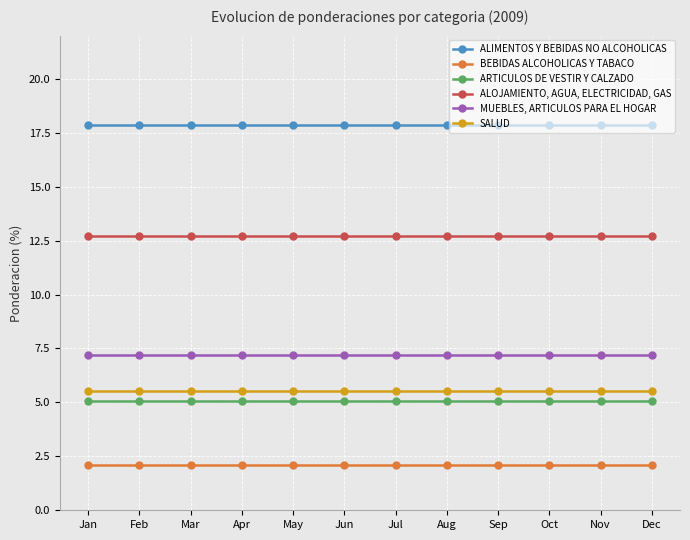

At Sep, list the series in order from smallest to largest.

BEBIDAS ALCOHOLICAS Y TABACO, ARTICULOS DE VESTIR Y CALZADO, SALUD, MUEBLES, ARTICULOS PARA EL HOGAR, ALOJAMIENTO, AGUA, ELECTRICIDAD, GAS, ALIMENTOS Y BEBIDAS NO ALCOHOLICAS